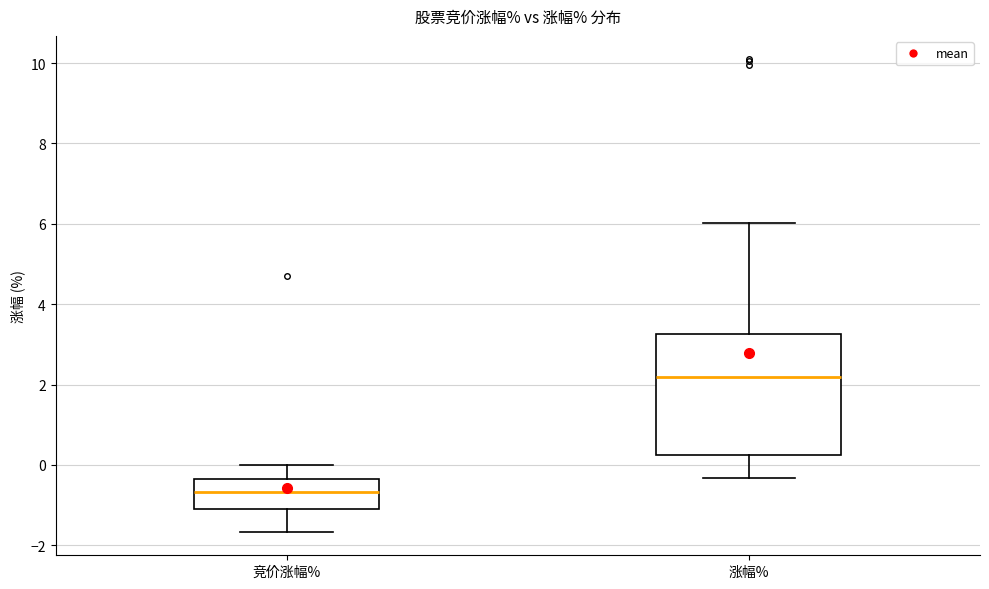

Reading left to right, read every box against the y-axis: the position of its median line, the range the box covers, and the ends of its whiskers. The values are not printed on the chart, so give them approximately, as read against the axis.

竞价涨幅%: median -0.6, box -1.0 to -0.4, whiskers -1.6 to 0.0
涨幅%: median 2.2, box 0.2 to 3.2, whiskers -0.4 to 6.0